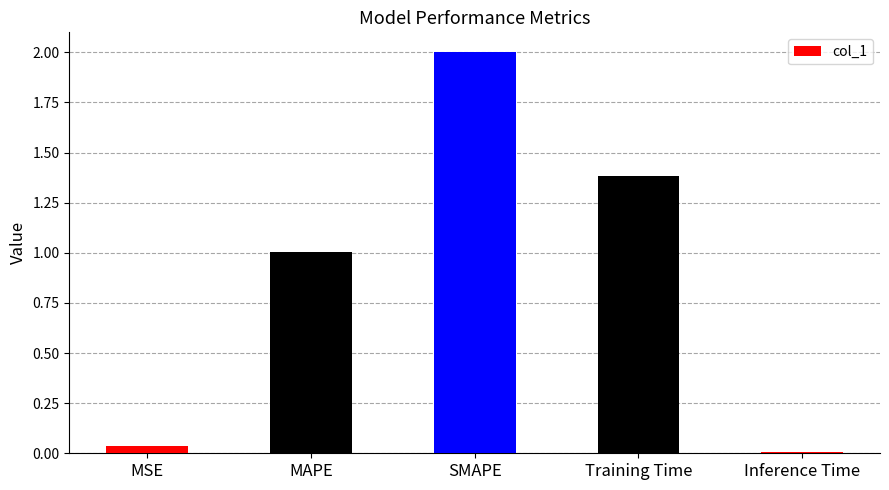

What is the value of the 4th bar from the left?

1.4